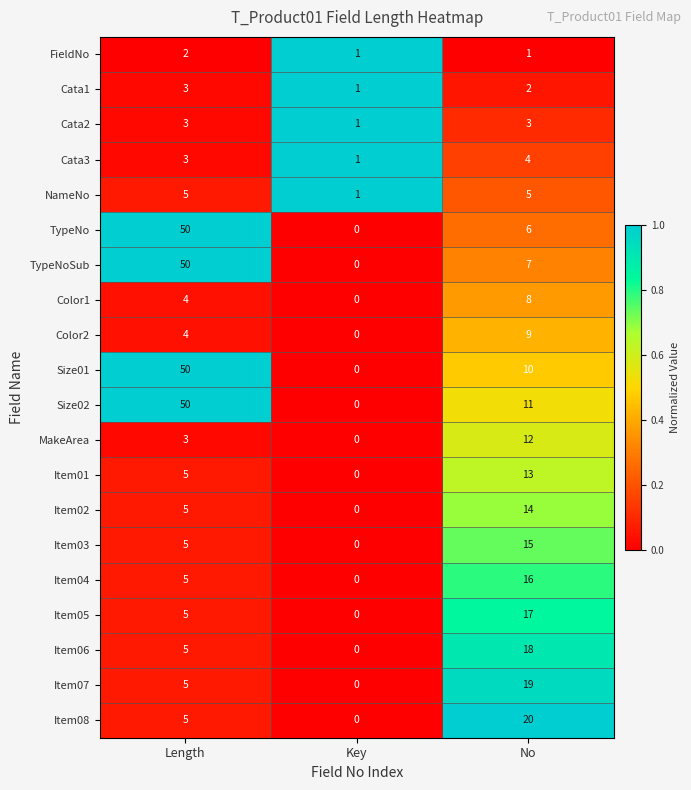

What is the difference between the Item02 values at Key and No?

14